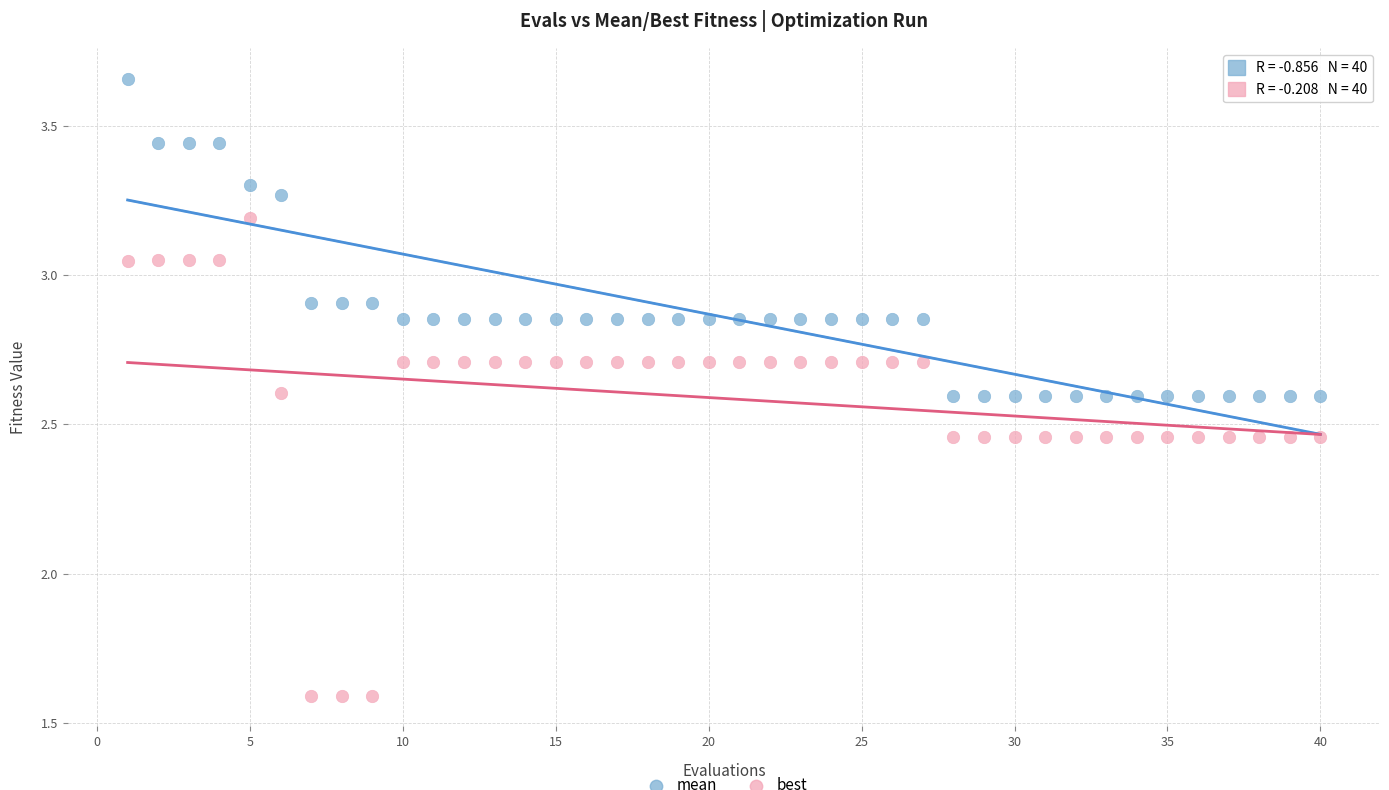

Across all data points, what is the range of X values (max minus min)?

39.0